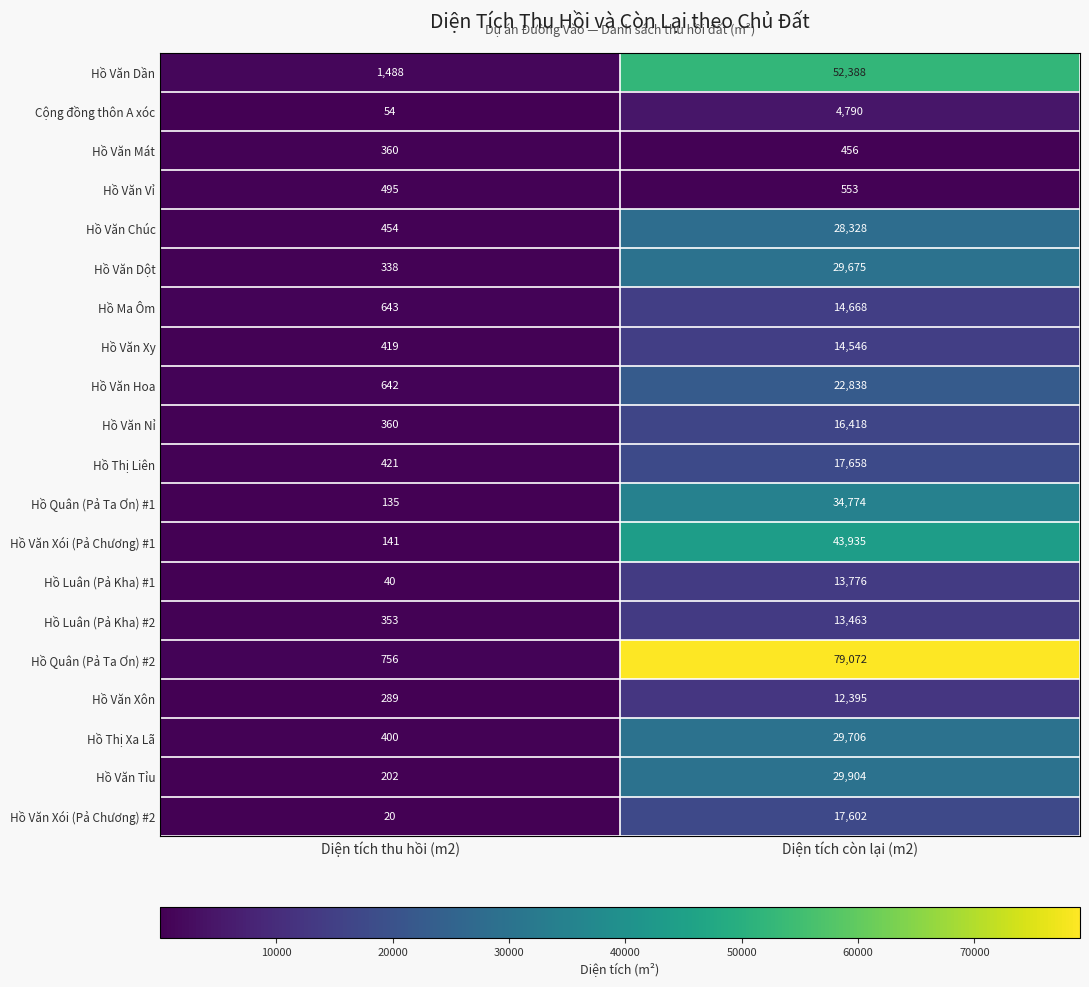

Which series changed the most between Diện tích thu hồi (m2) and Diện tích còn lại (m2)?

Hồ Quân (Pả Ta Ơn) #2